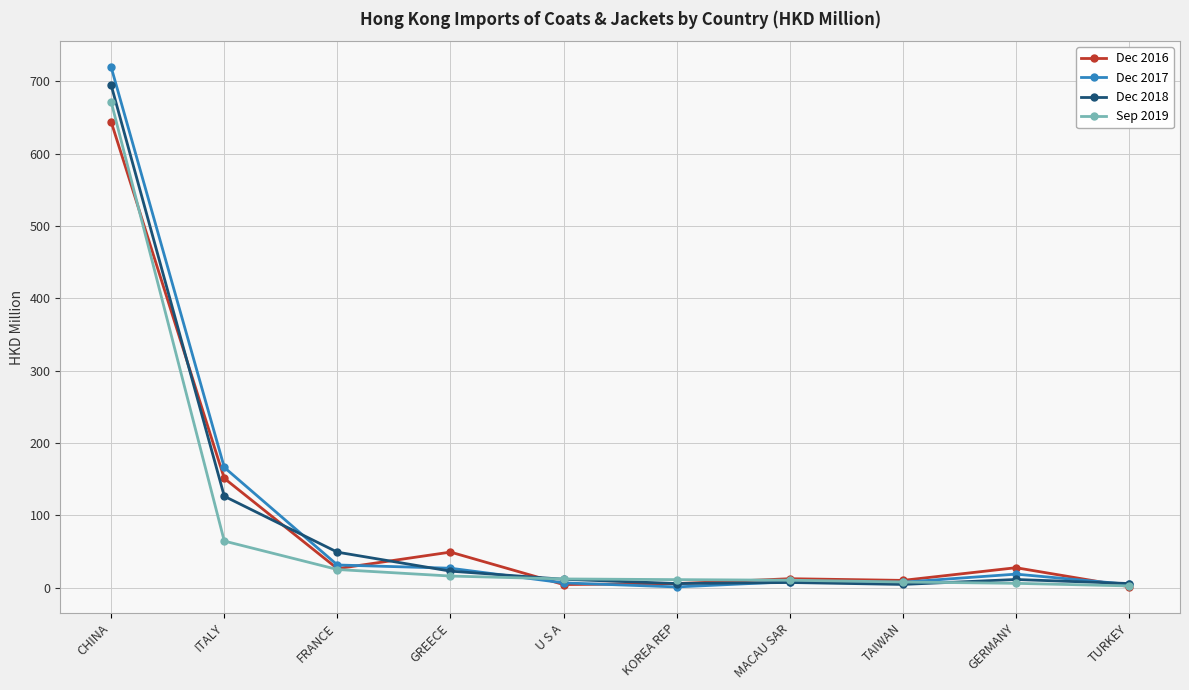

At how many categories does at least one series exceed 53?

2